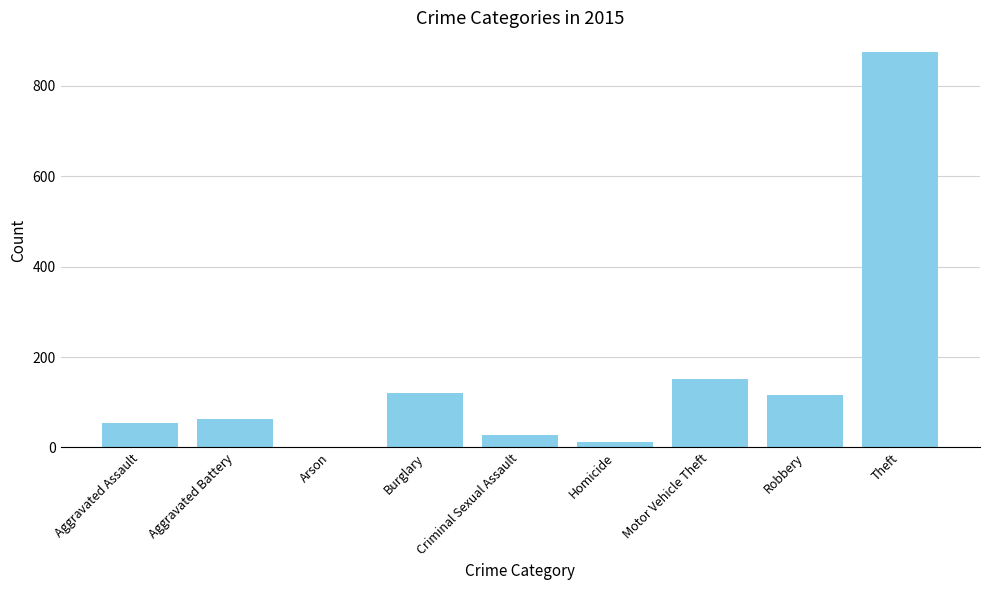

The chart shows a value of 46 at Robbery. True or false?

False